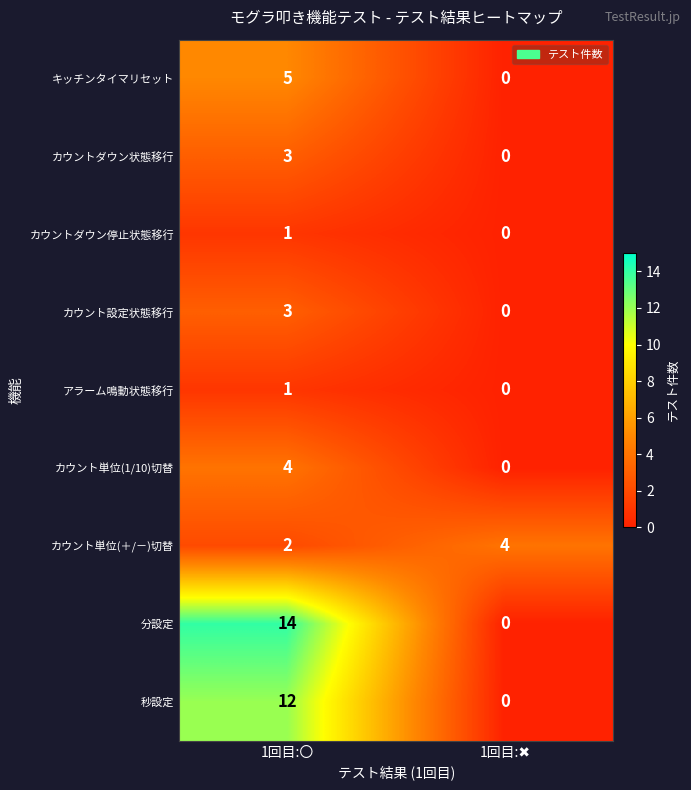

Reading left to right, transcribe all the data shown in this chart.

キッチンタイマリセット: 5	0
カウントダウン状態移行: 3	0
カウントダウン停止状態移行: 1	0
カウント設定状態移行: 3	0
アラーム鳴動状態移行: 1	0
カウント単位(1/10)切替: 4	0
カウント単位(＋/－)切替: 2	4
分設定: 14	0
秒設定: 12	0